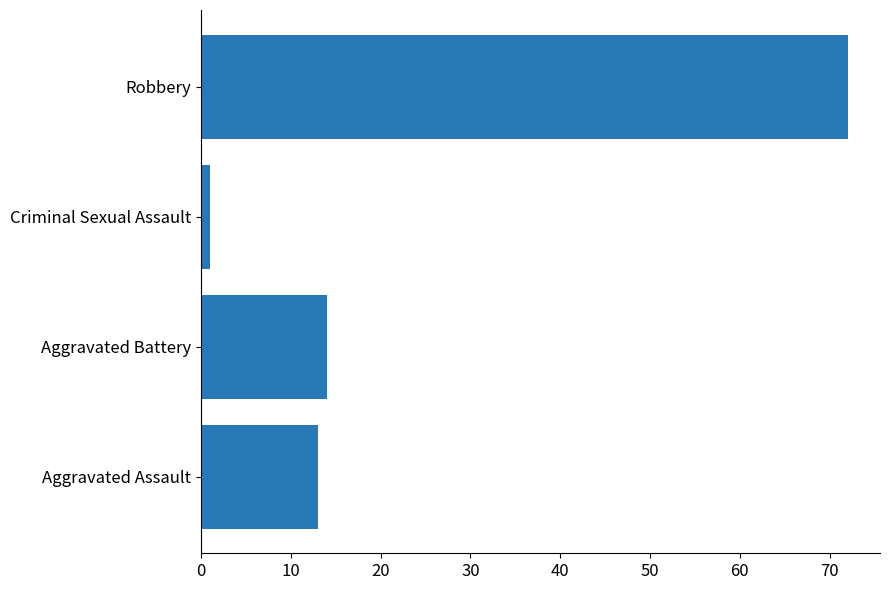

At which category does the chart reach its minimum across all series?

Criminal Sexual Assault